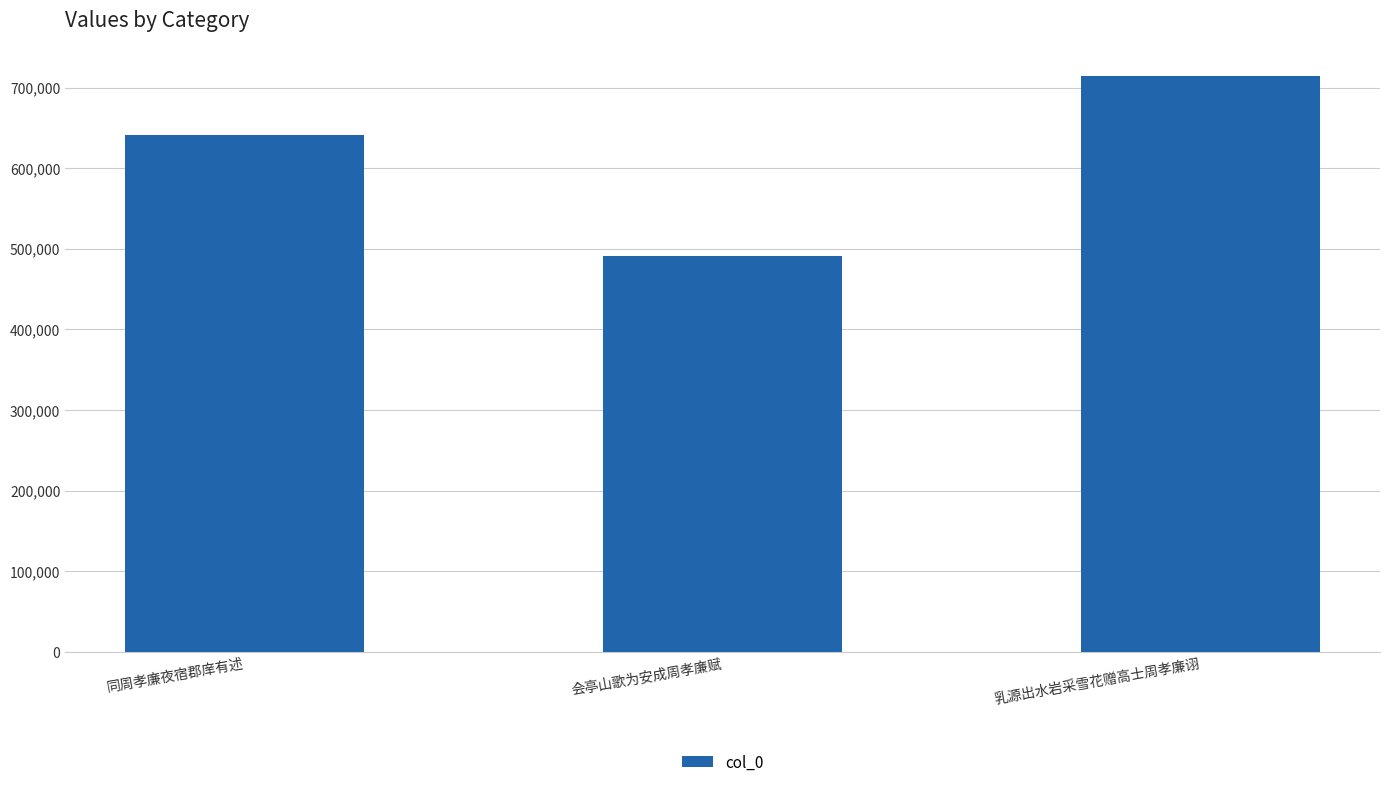

Reading left to right, transcribe all the data shown in this chart.

640925	491668	714296